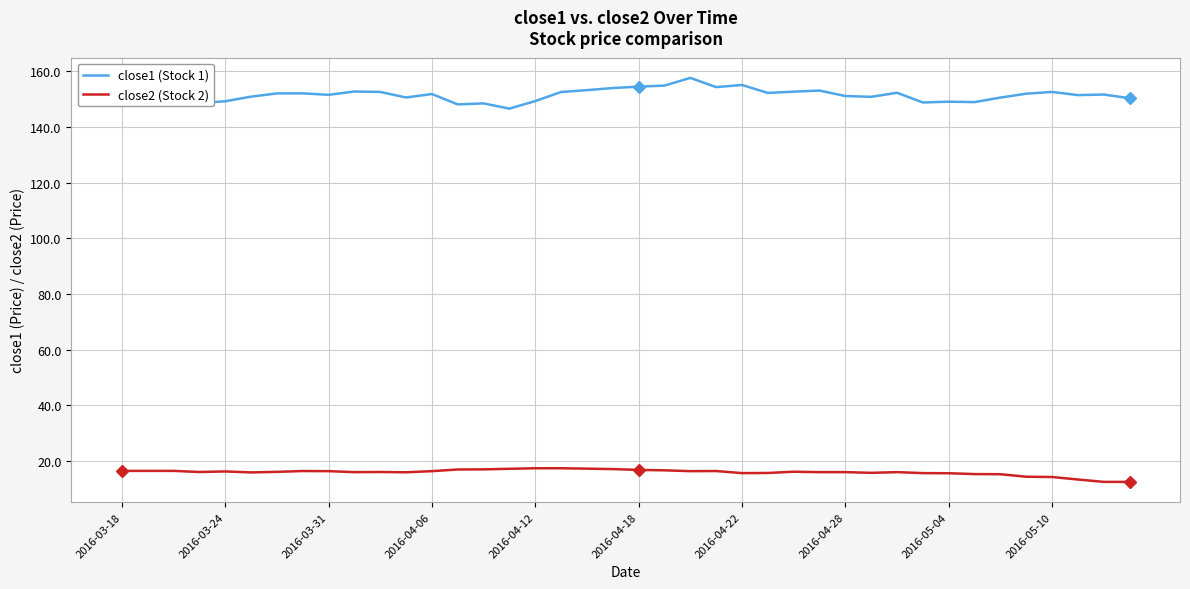

True or false: close1 (Stock 1) and close2 (Stock 2) intersect in this chart.

False